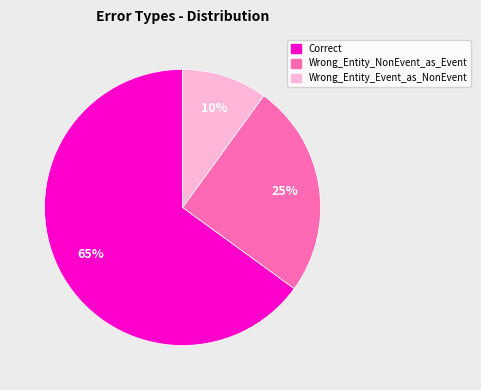

Which has a higher value, Correct or Wrong_Entity_NonEvent_as_Event?

Correct